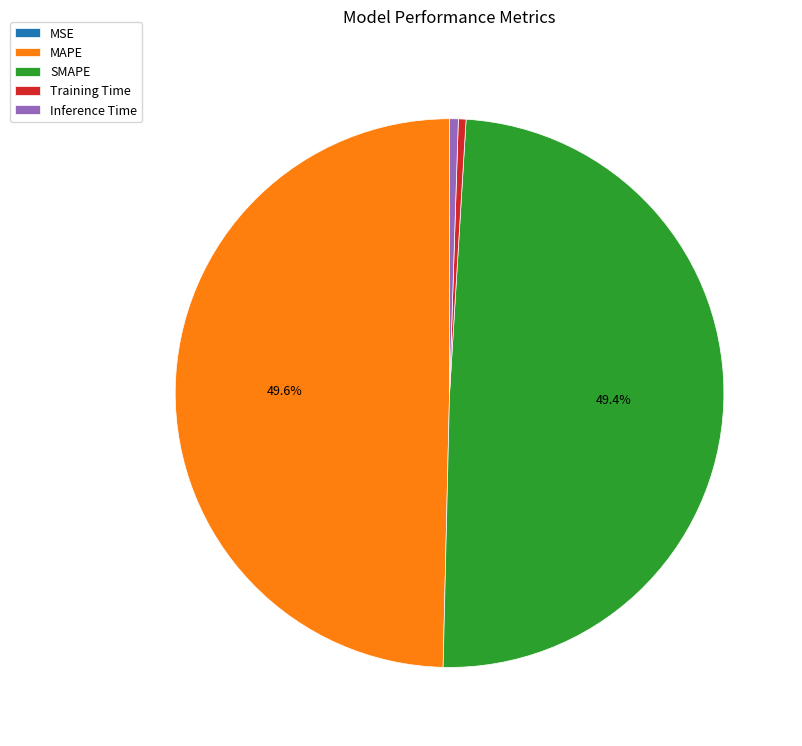

Which has a higher value, Training Time or MAPE?

MAPE